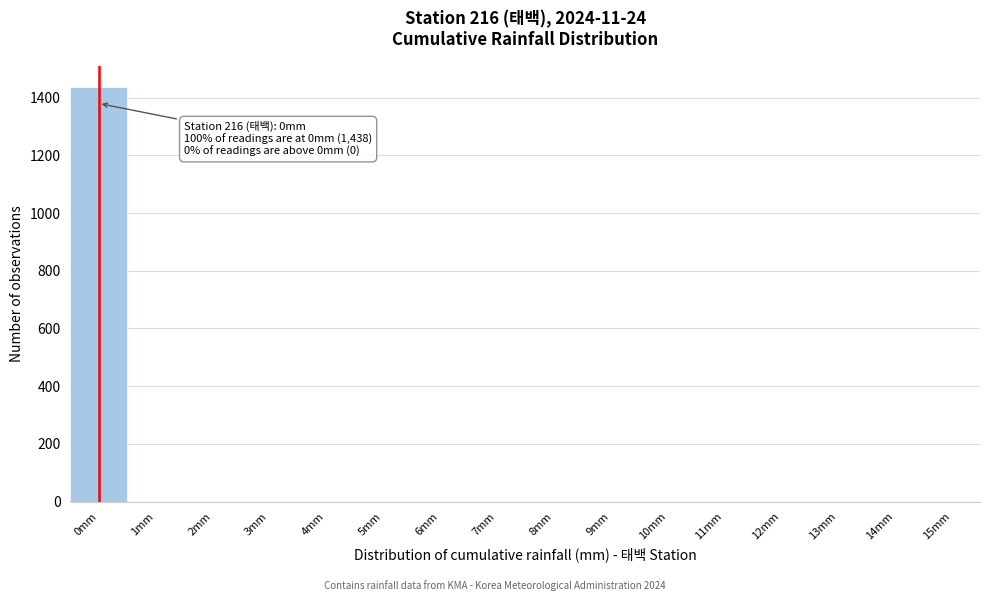

Reading right to left, extract all data points from this chart.

15mm=0	14mm=0	13mm=0	12mm=0	11mm=0	10mm=0	9mm=0	8mm=0	7mm=0	6mm=0	5mm=0	4mm=0	3mm=0	2mm=0	1mm=0	0mm=1438